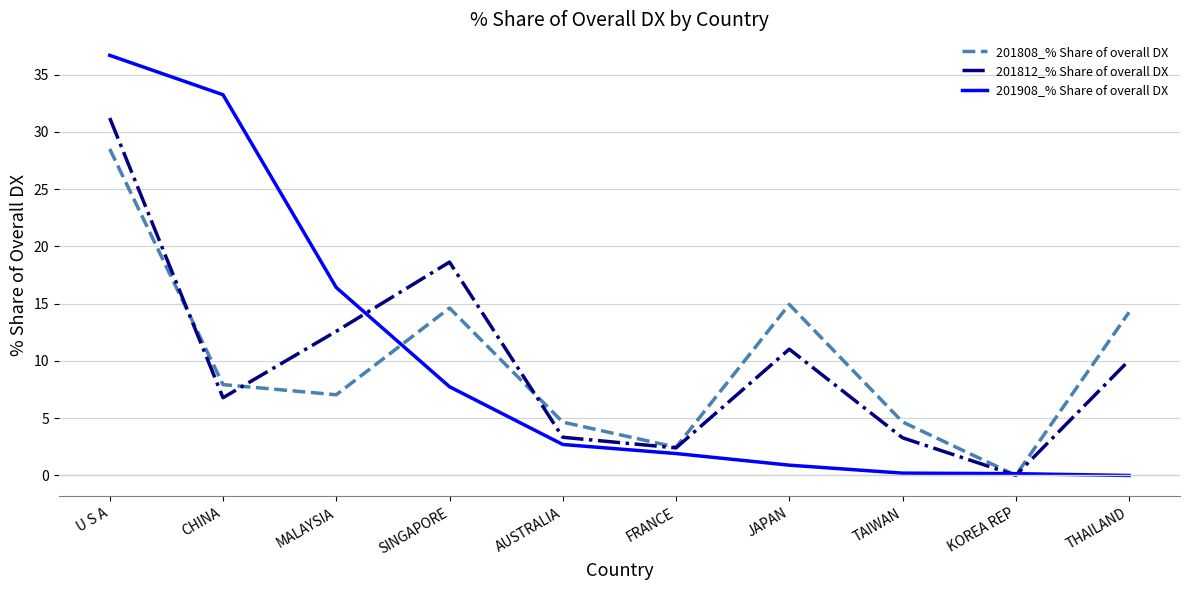

Rank the series at THAILAND from highest to lowest value.

201808_% Share of overall DX, 201812_% Share of overall DX, 201908_% Share of overall DX